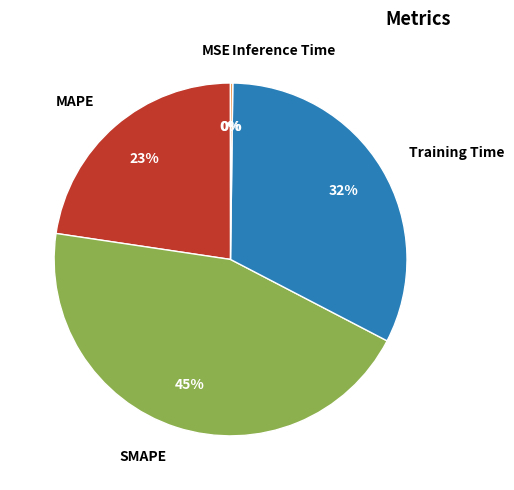

To the nearest percent, what percentage of the pie is SMAPE?

45%